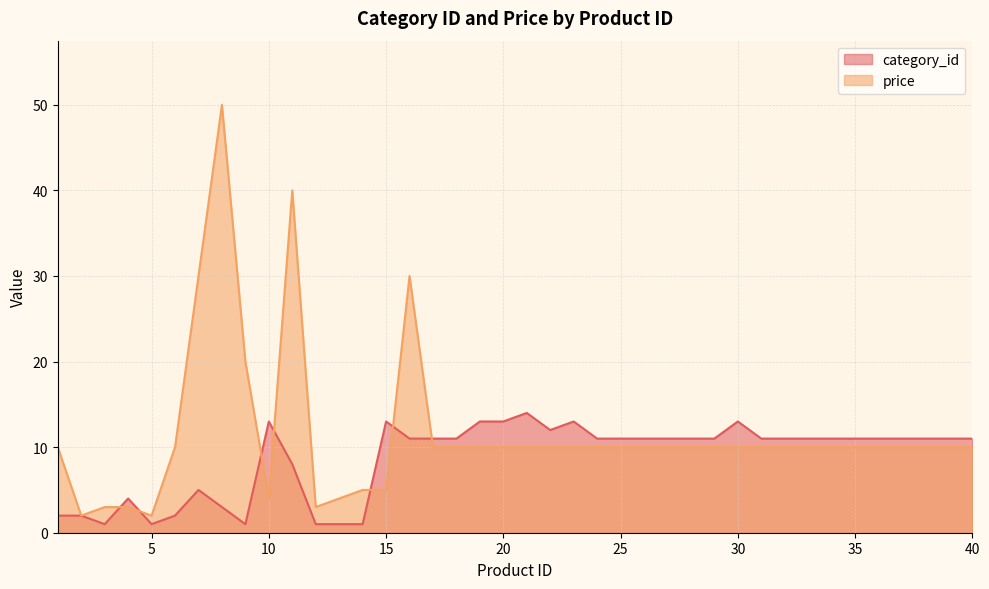

What are all the series names shown in the legend?

category_id, price